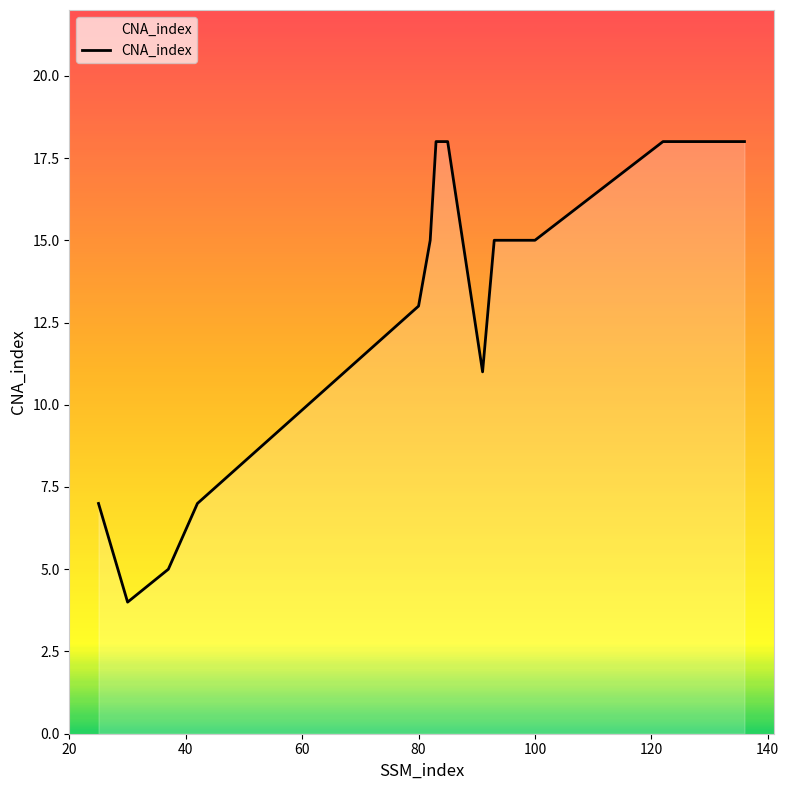

What is the smallest value displayed?

4